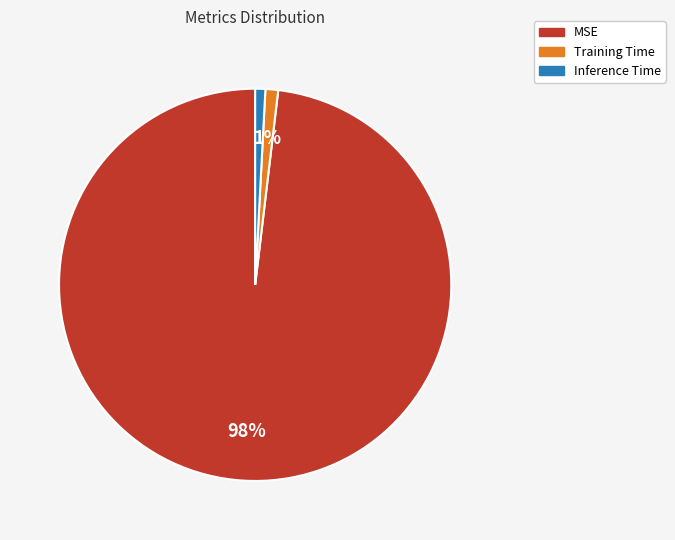

Is MSE the majority of the pie?

Yes